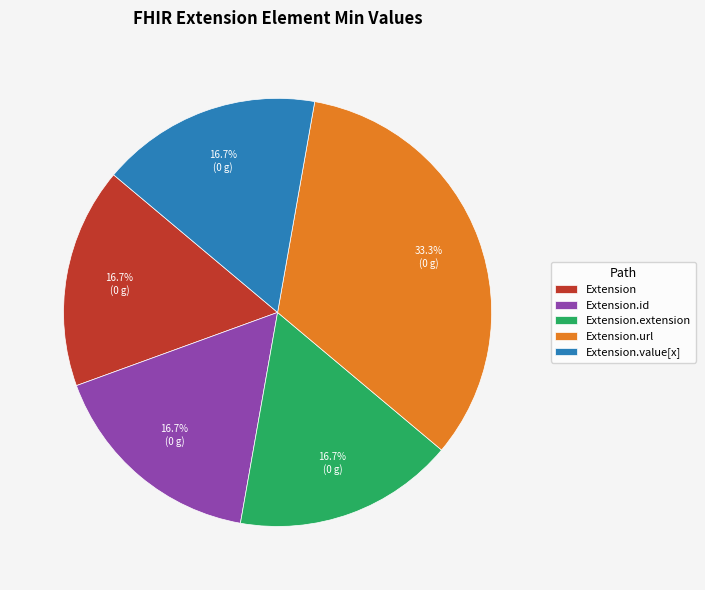

To the nearest percent, what is the difference between the Extension.url and Extension slice percentages?

17%